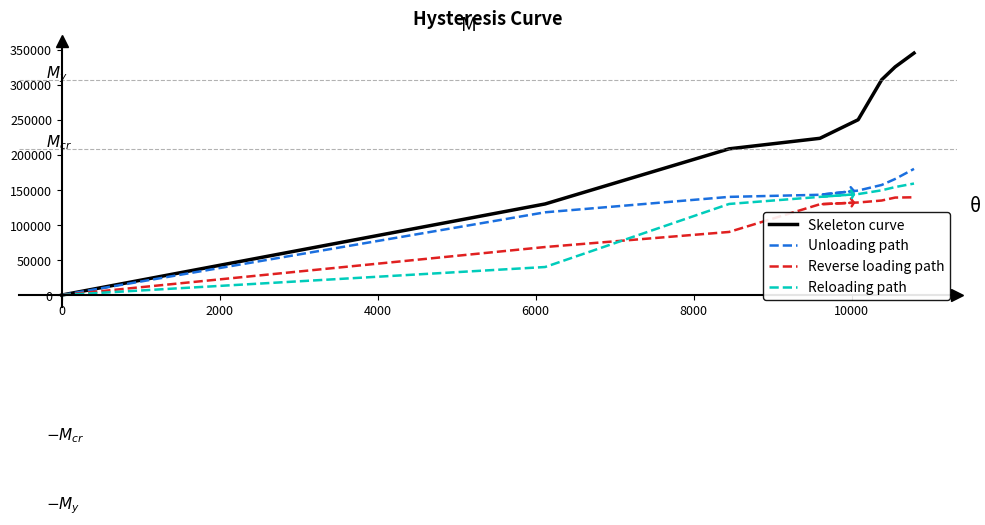

List the series in order of their peak value, lowest first.

Reverse loading path, Reloading path, Unloading path, Skeleton curve